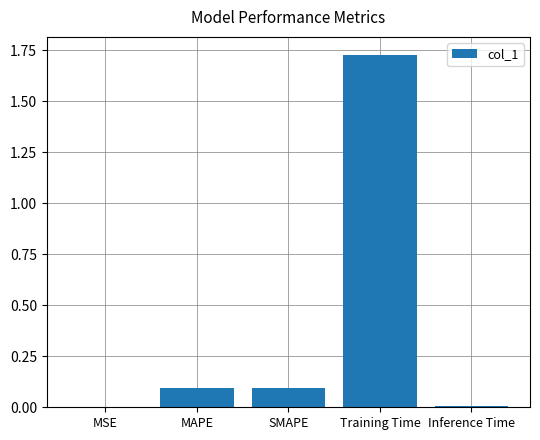

Which category has the highest value across all series?

Training Time